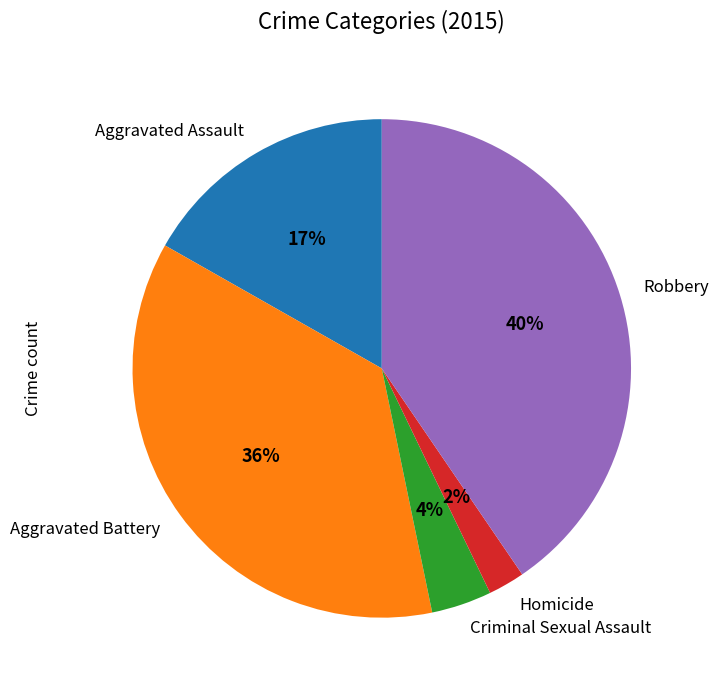

To the nearest percent, what portion does Aggravated Assault represent?

17%